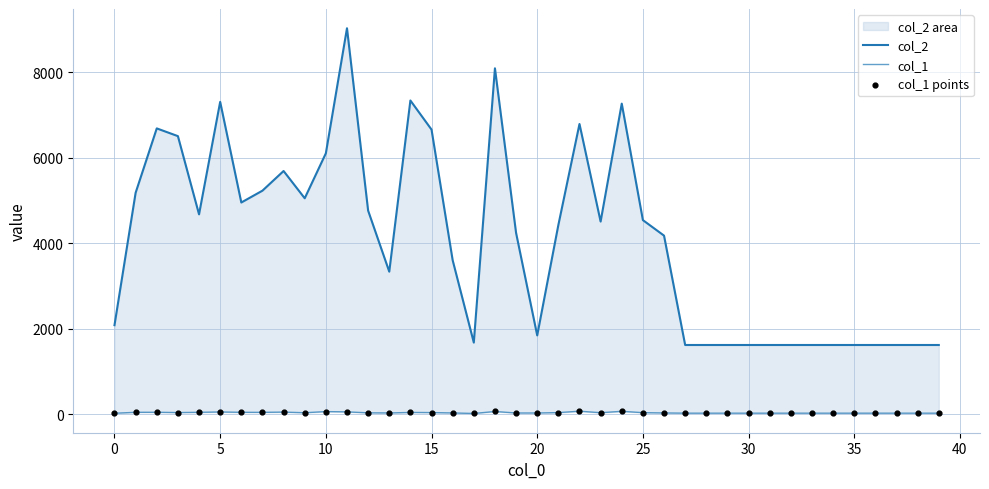

What are all the series names shown in the legend?

col_2, col_1, col_1 points